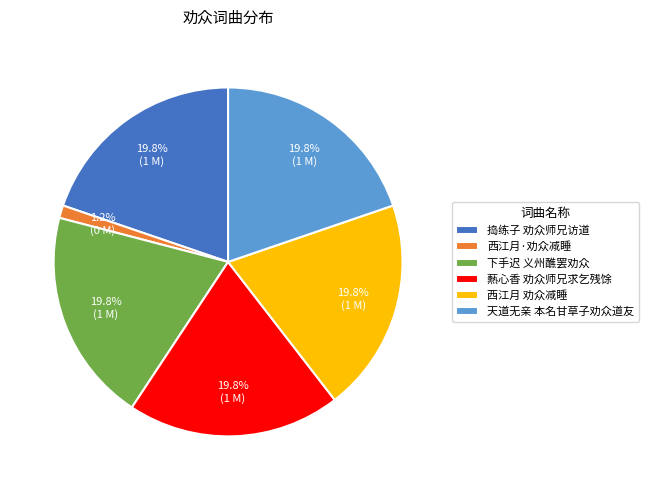

What is the ratio of the value at 爇心香 劝众师兄求乞残馀 to the value at 下手迟 义州醮罢劝众?

1.0